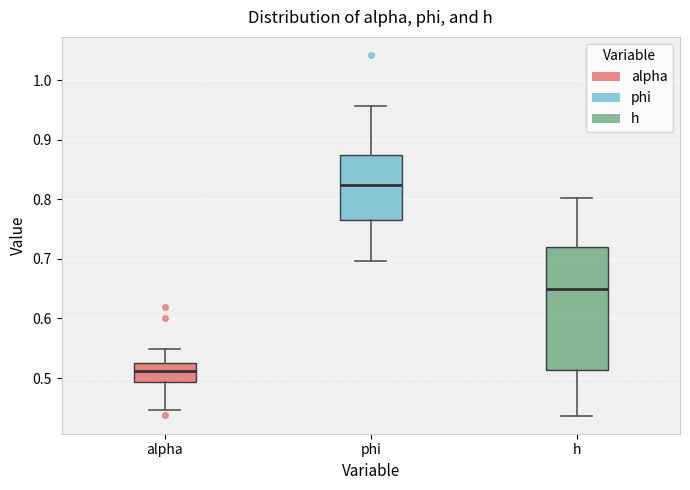

Where is the lower edge of the box for phi on the y-axis? The values are not printed on the chart, so give them approximately, as read against the axis.

0.77